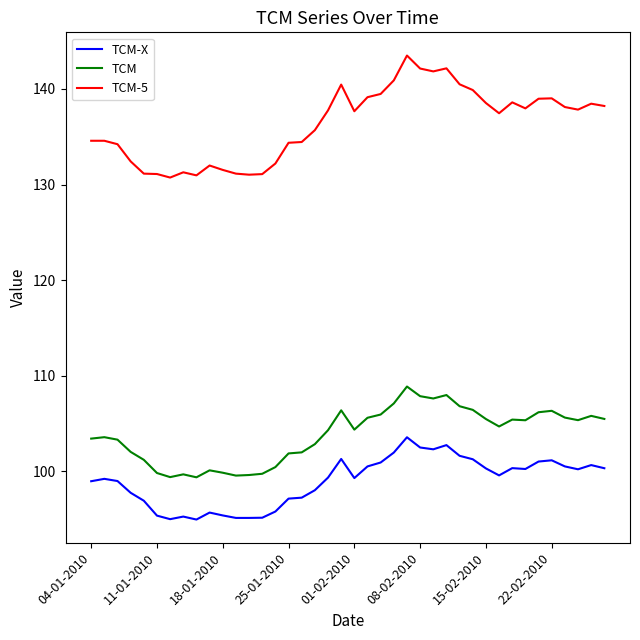

Does the chart display data point markers on the line(s)?

No